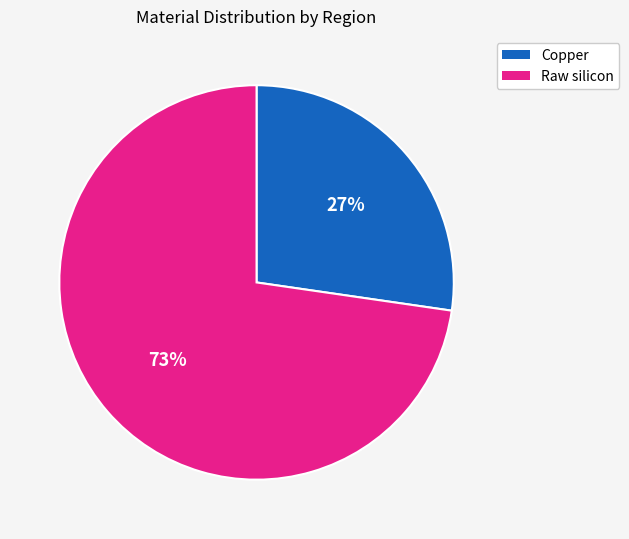

Does any single category account for the majority?

Yes